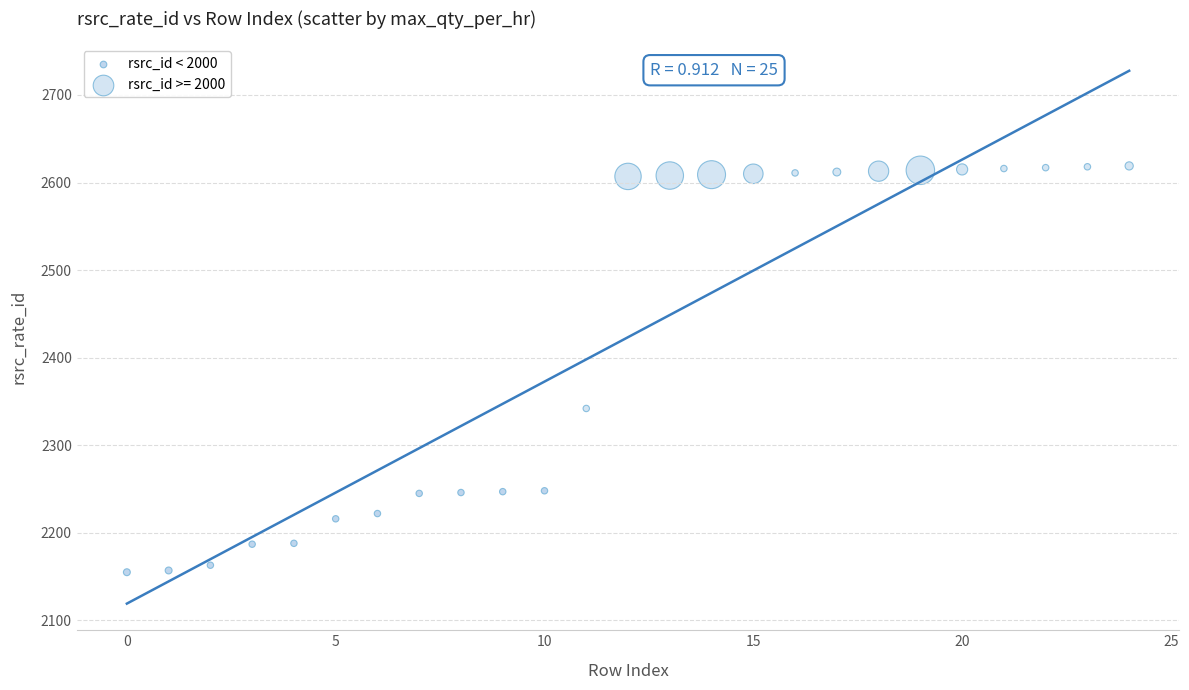

Which series reaches the maximum Y coordinate?

rsrc_id >= 2000